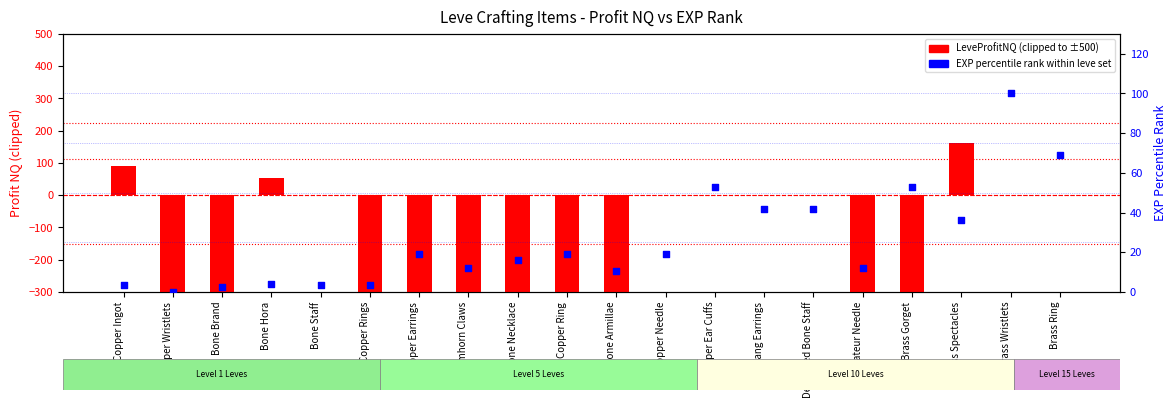

Which series contains the lowest Y value?

LeveProfitNQ (clipped)